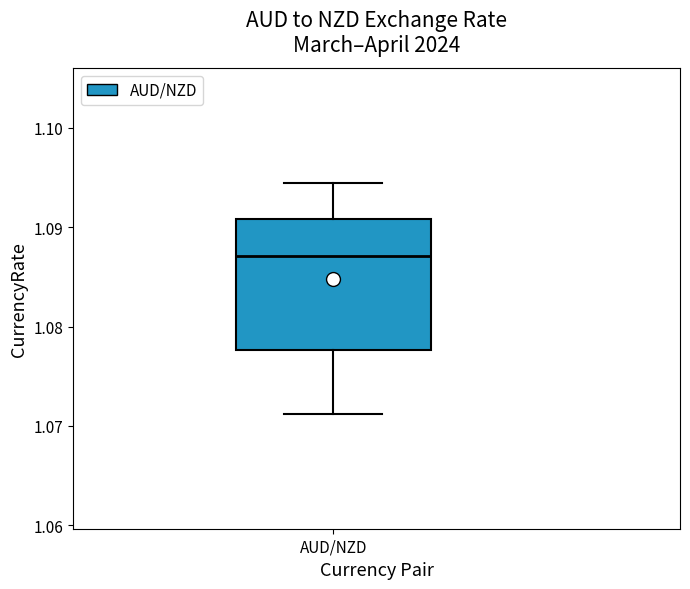

Read this box plot against the y-axis: the position of the median line, the range covered by the box, and the ends of both whiskers. The values are not printed on the chart, so give them approximately, as read against the axis.

median 1.087, box 1.078 to 1.091, whiskers 1.071 to 1.094